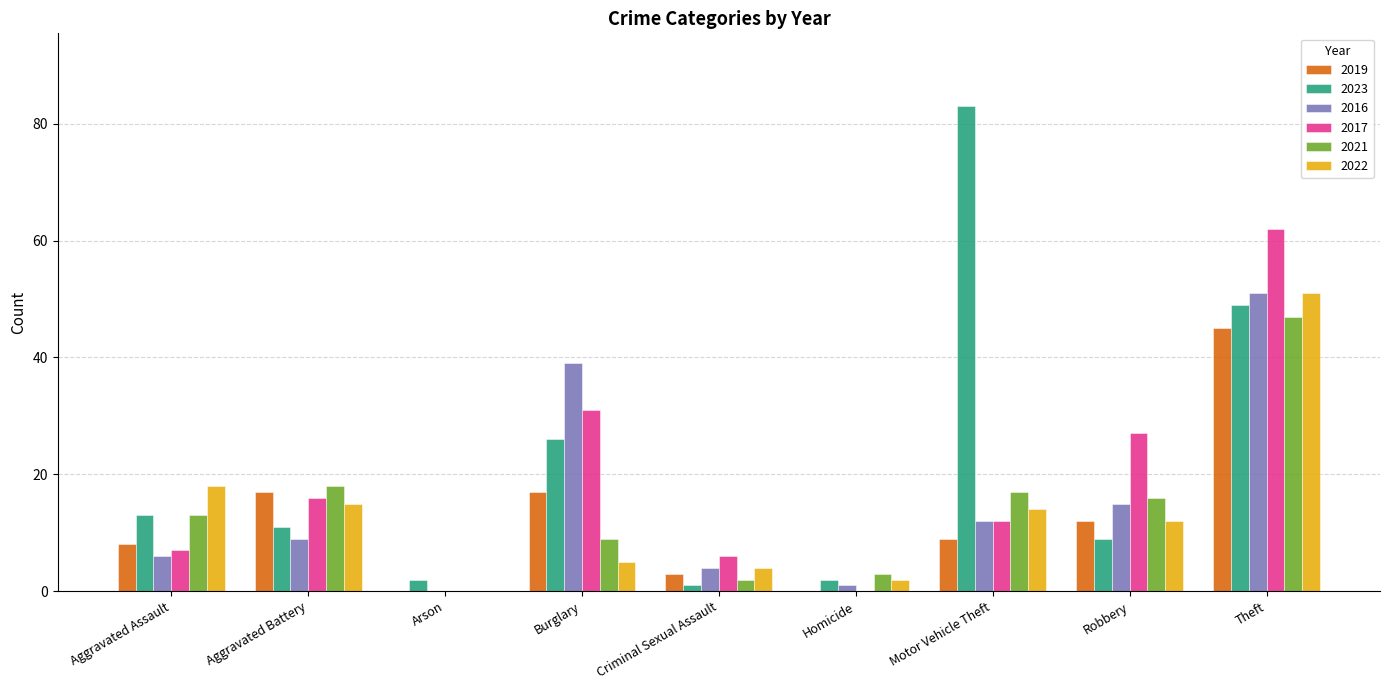

Where does the 2023 series first go above 11?

Aggravated Assault